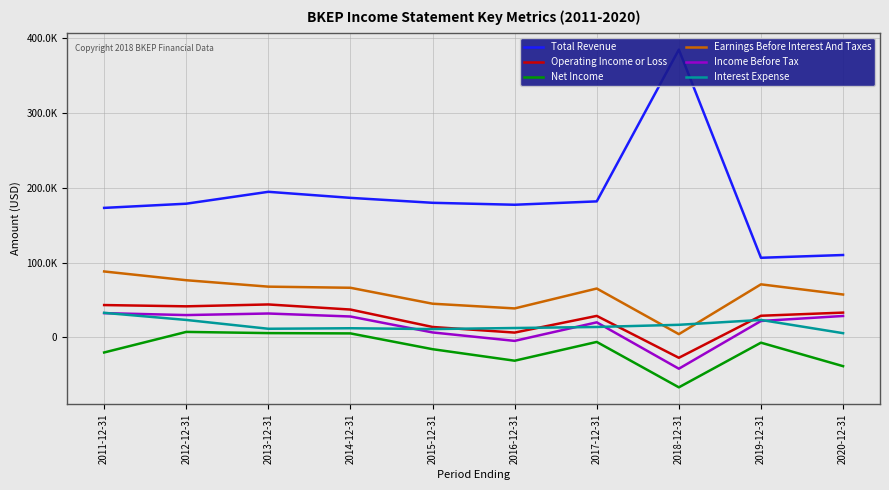

How many interior local peaks does the Interest Expense series have?

2